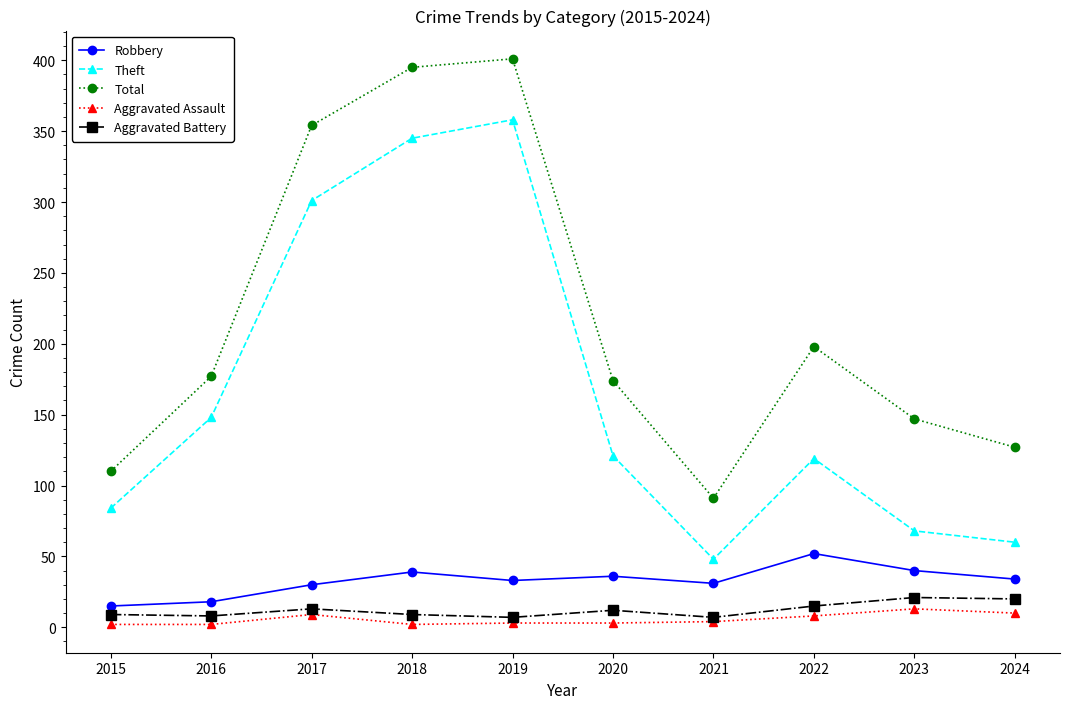

Is the value of Aggravated Battery at 2021 greater than the value of Theft at 2015?

No